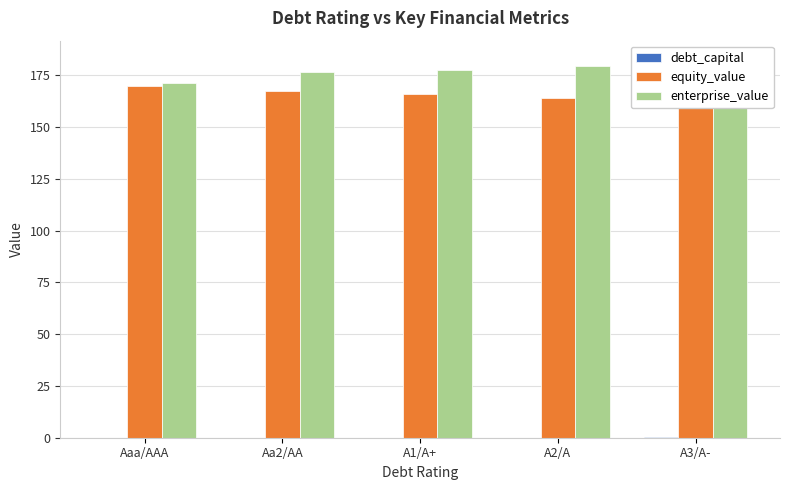

Which series changed the most between Aaa/AAA and A1/A+?

enterprise_value